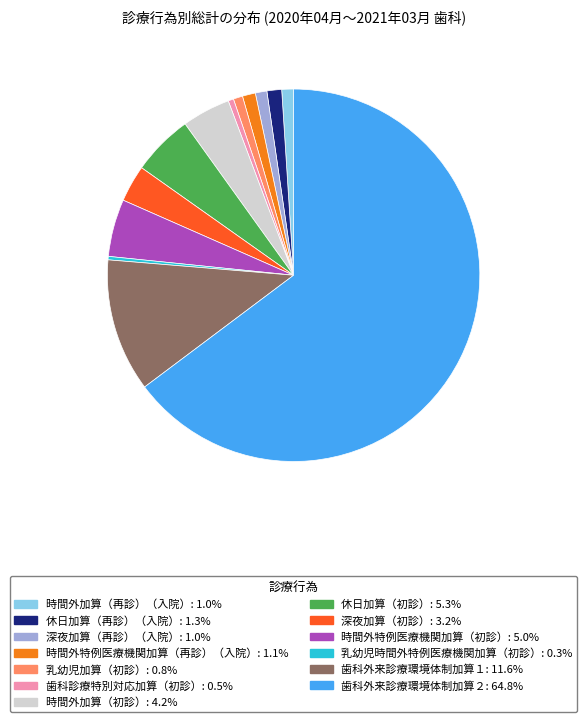

Which category has the biggest portion of the pie?

歯科外来診療環境体制加算２